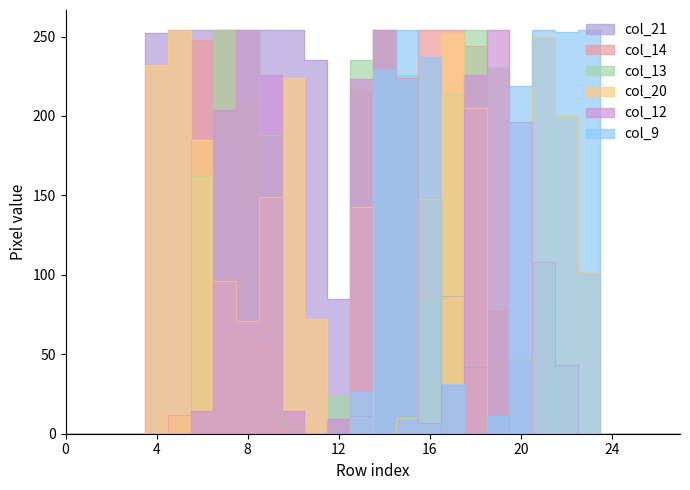

How many intersections are there between col_13 and col_20?

6